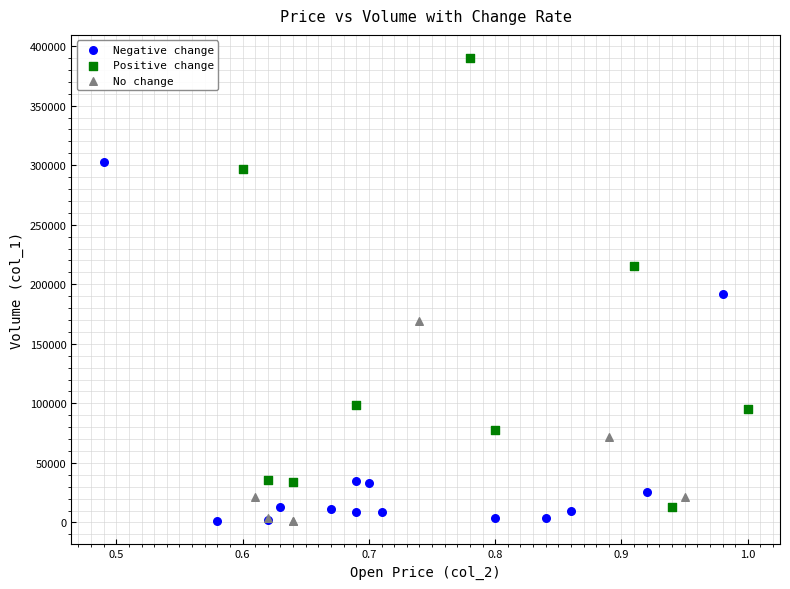

Which series has the largest Y range (max minus min)?

Positive change